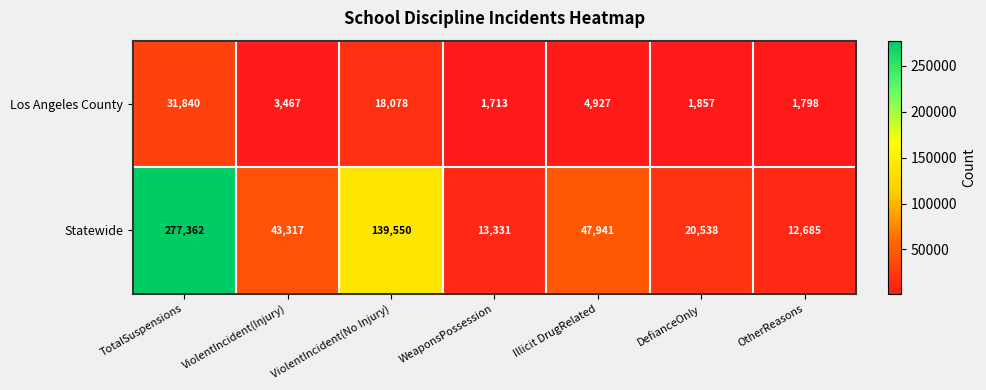

List the series in order of their peak value, lowest first.

Los Angeles County, Statewide